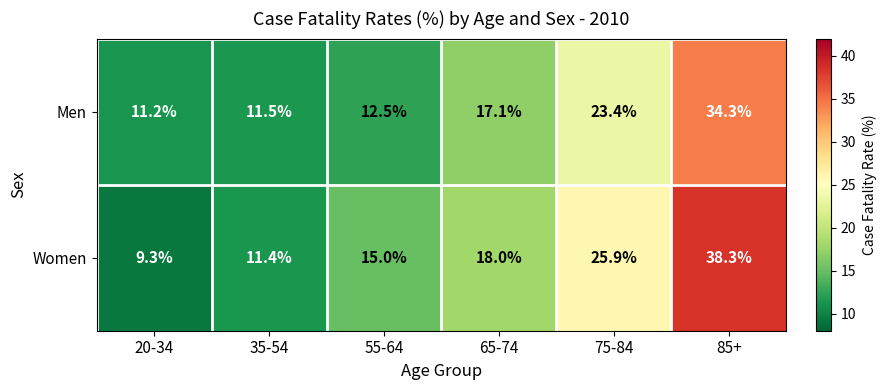

Which series has the largest total across all categories?

Women